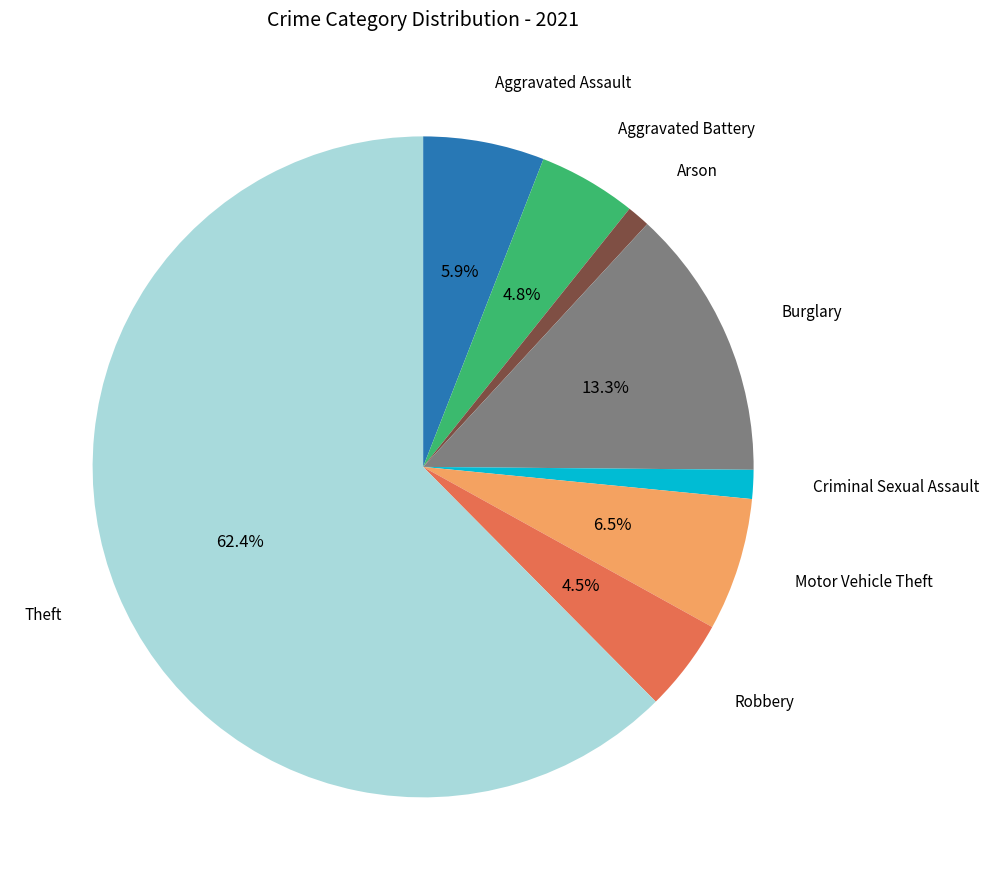

Do Theft and Aggravated Battery together represent more than half of the pie?

Yes